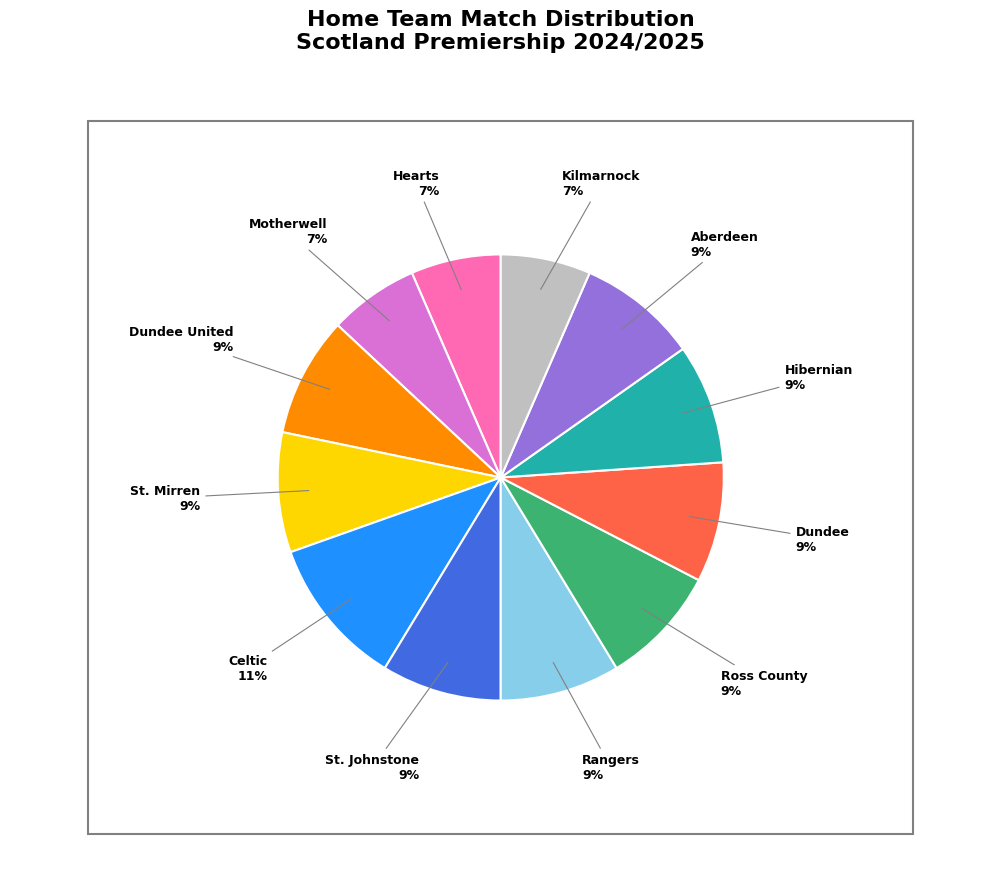

To the nearest percent, what is the average slice percentage?

8%